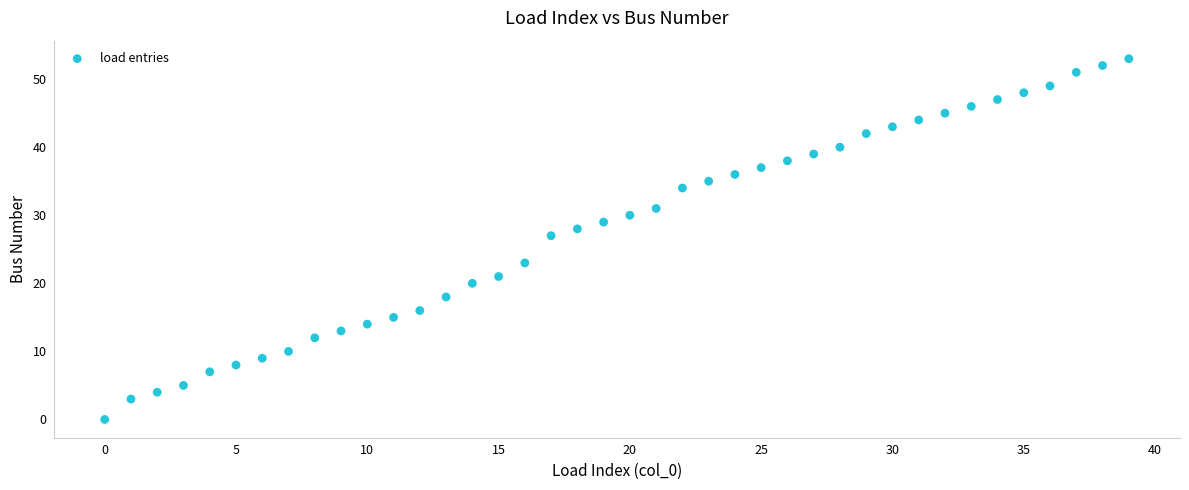

What is the range of Y values (max minus min)?

53